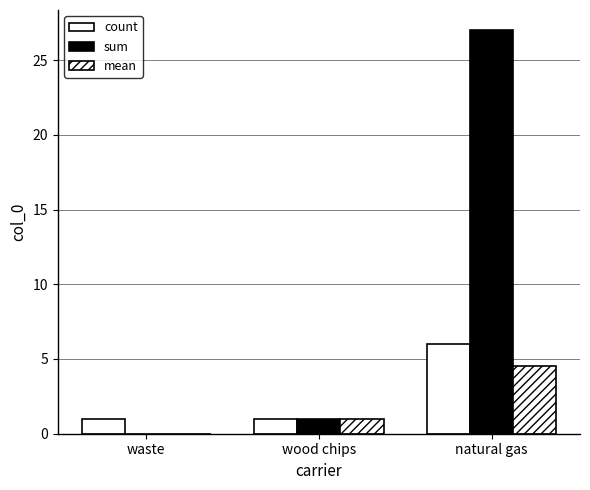

How many values in sum are above zero?

2